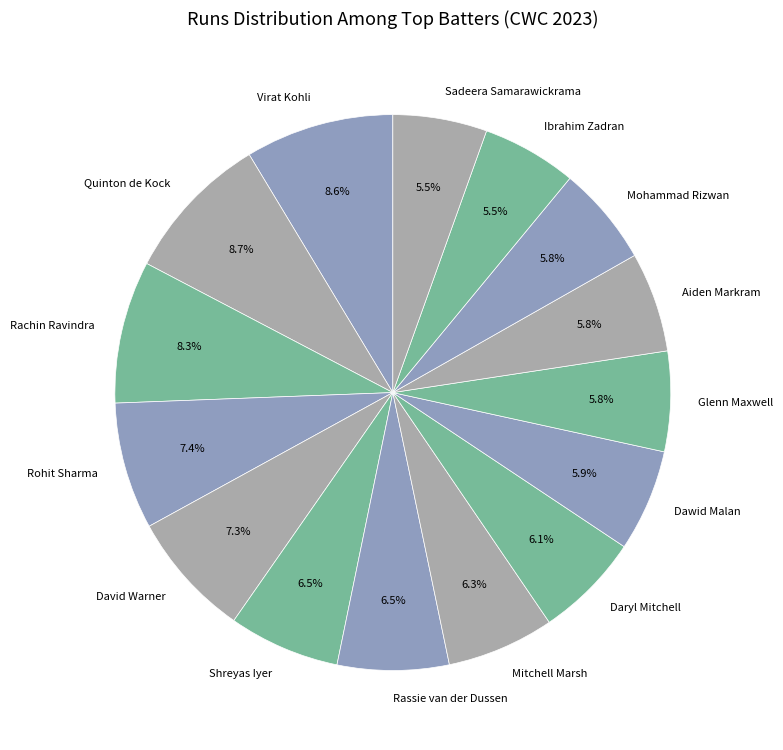

Count the number of slices in the pie.

15